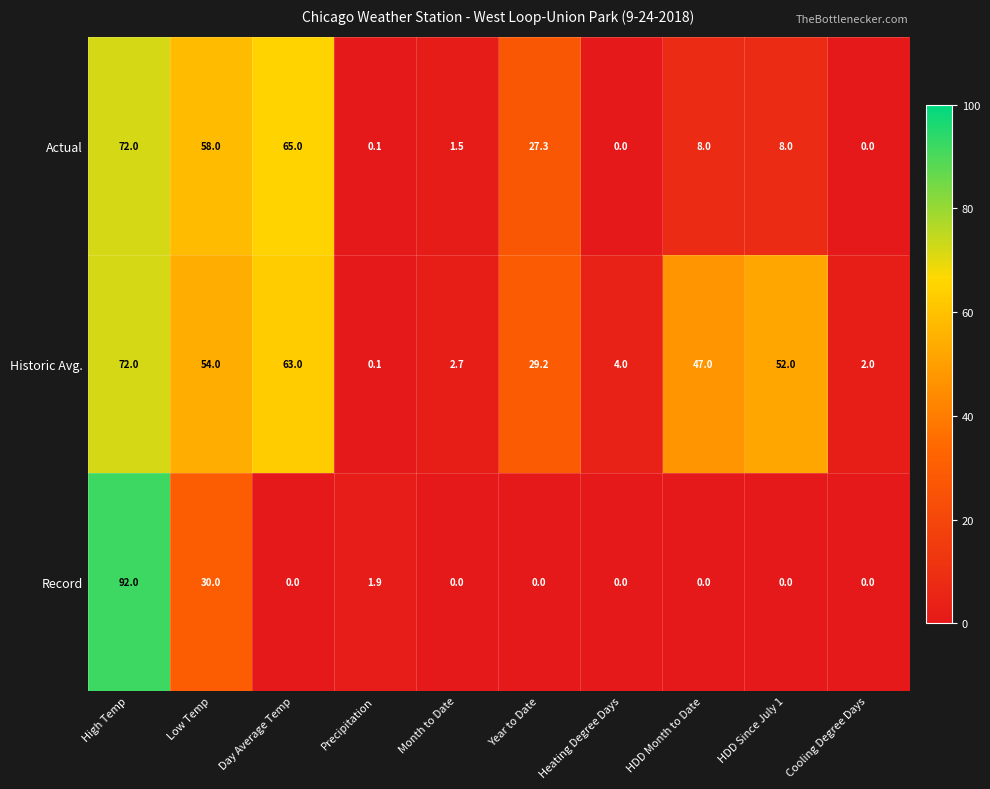

At HDD Since July 1, list the series in order from largest to smallest.

Historic Avg., Actual, Record